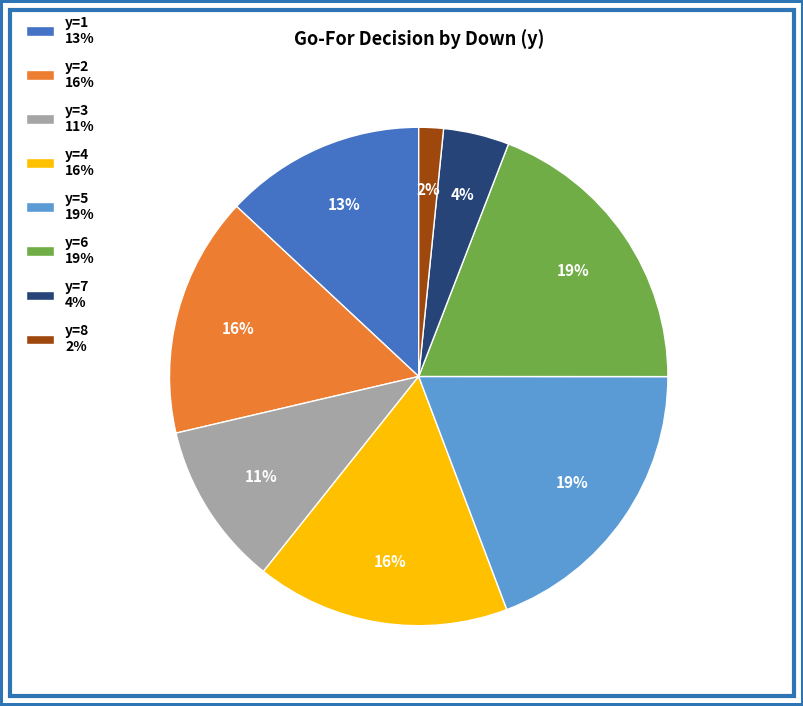

To the nearest percent, what portion does y=1 13% represent?

13%